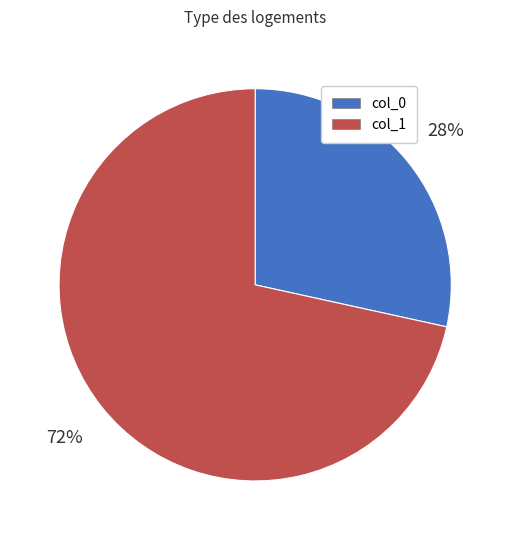

Combined, do col_0 and col_1 account for over 50%?

Yes